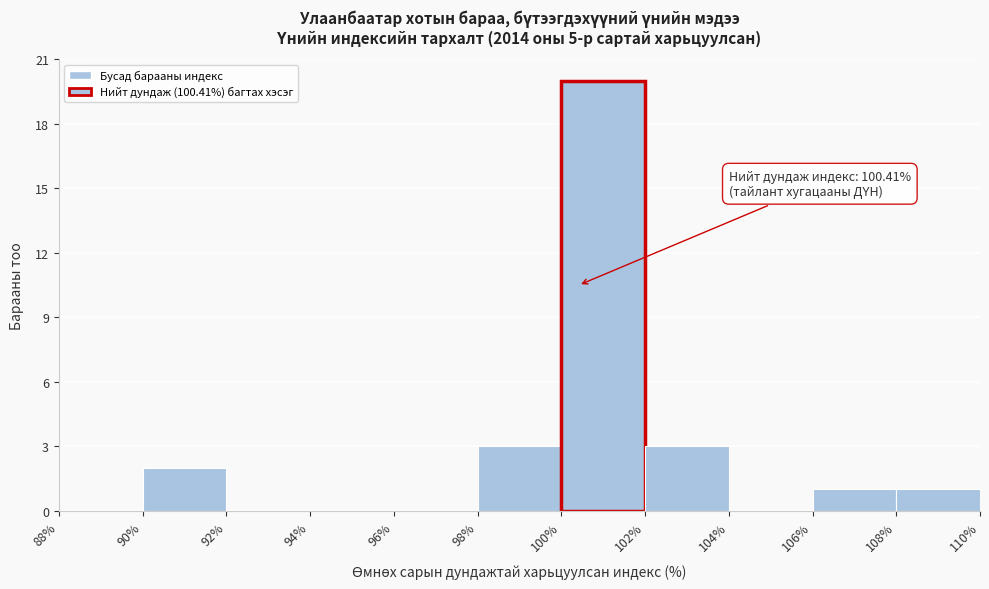

Over which range of the x-axis is the bar tallest?

100% to 102%